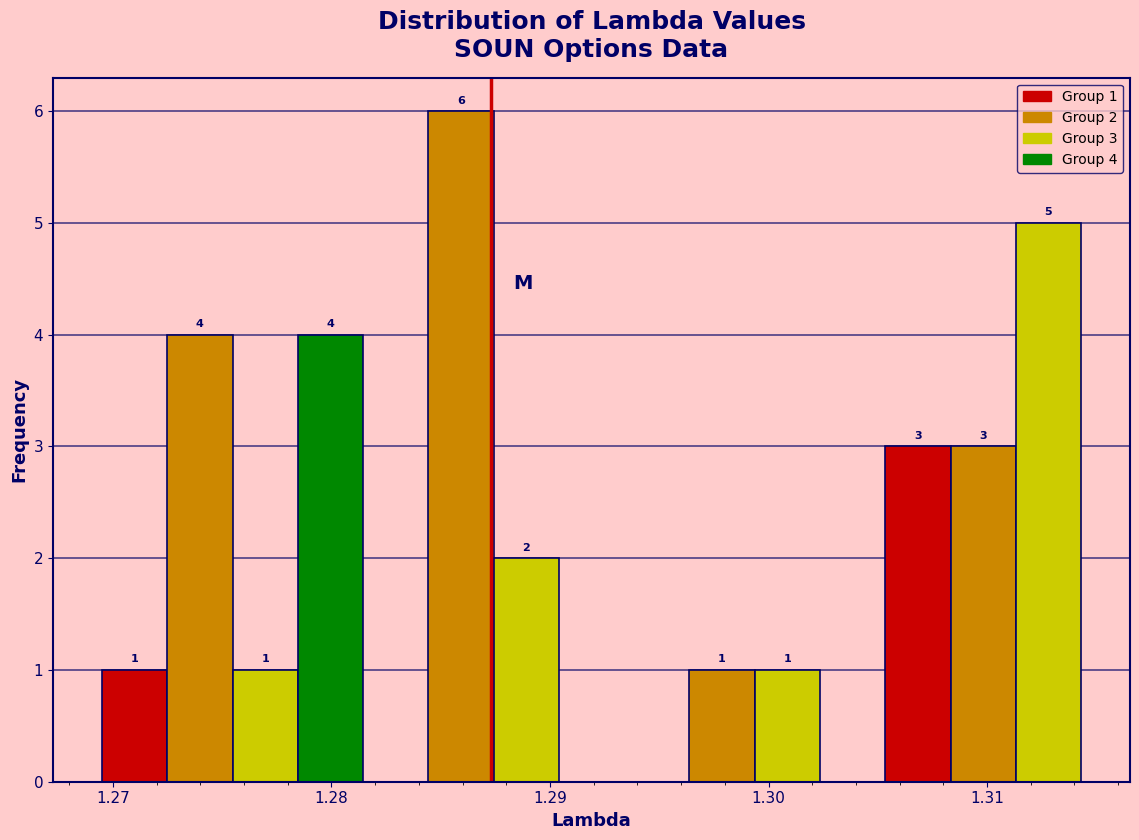

Read against the x-axis, roughly where is the centre of the tallest bar?

1.286